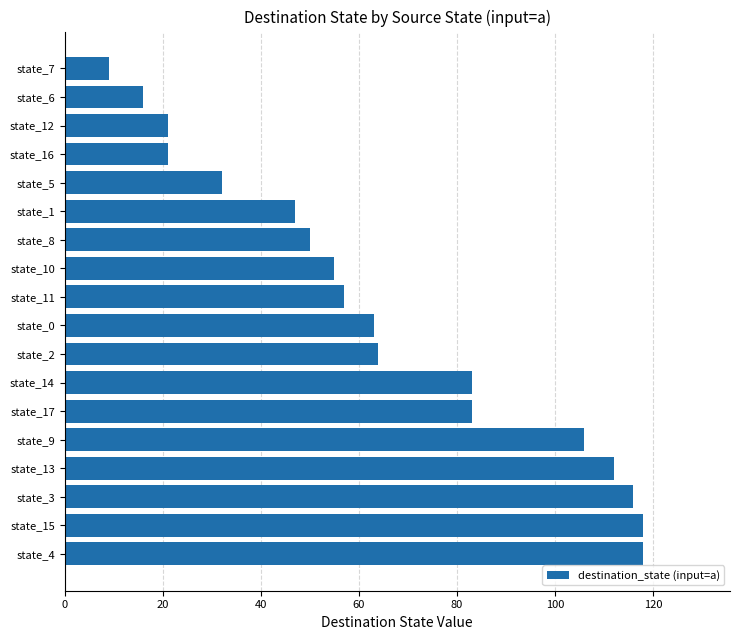

What is the sum of all values?

1171